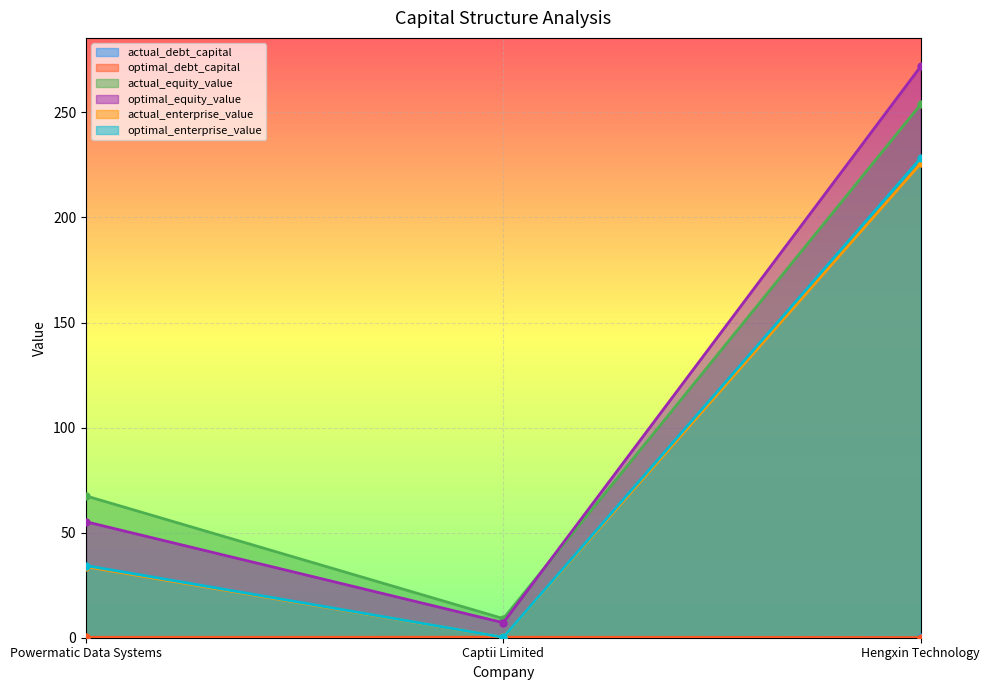

What is the spread (max minus min) of values at Hengxin Technology?

271.8